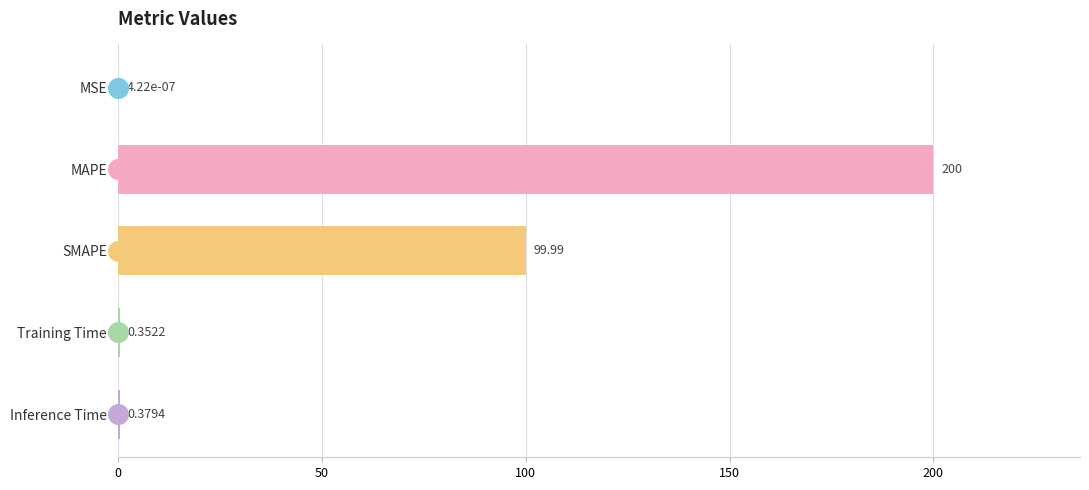

Between Inference Time and Training Time, which is larger?

Inference Time